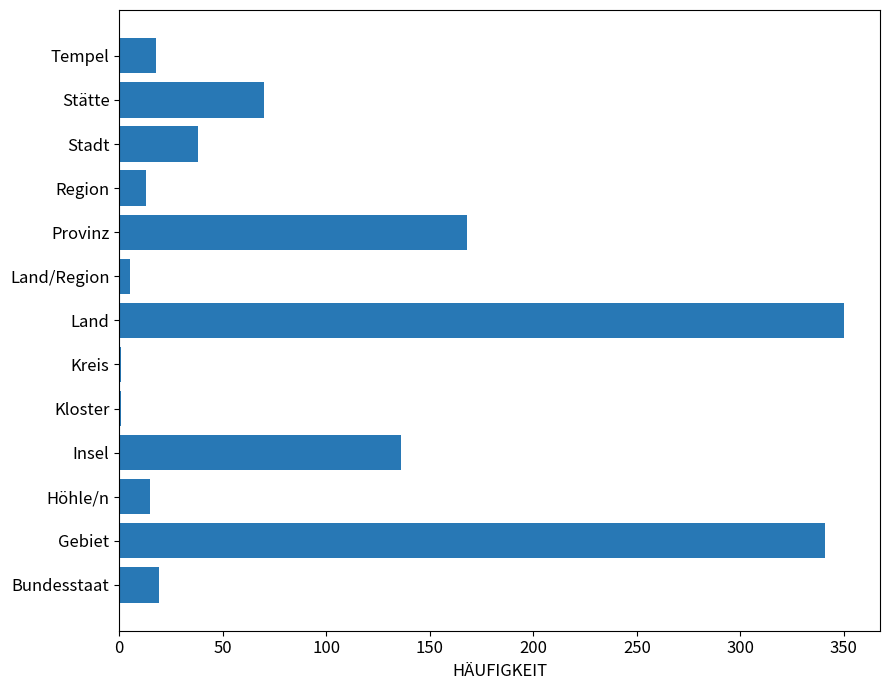

Count the number of categories in the chart.

13